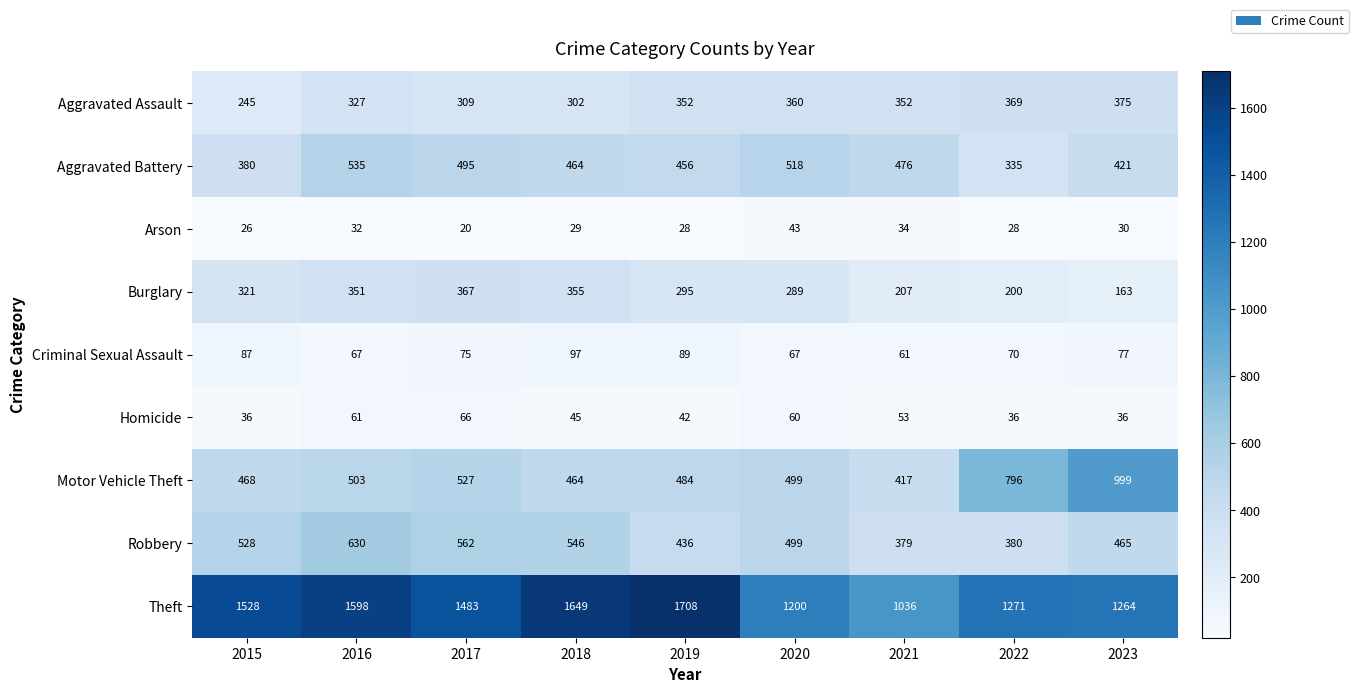

Which series changed the most between 2017 and 2022?

Motor Vehicle Theft